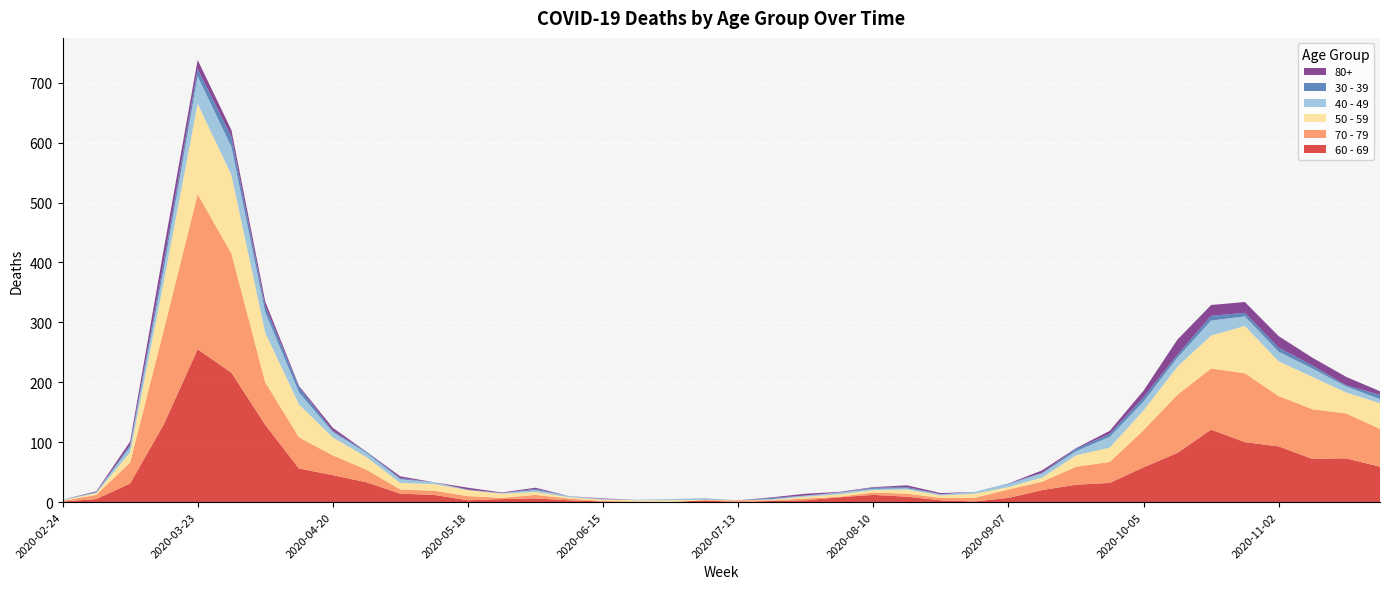

Reading left to right, transcribe all the data shown in this chart.

60 - 69: 1	5	31	130	255	216	129	56	45	33	14	12	3	5	6	3	1	0	0	3	0	2	3	8	12	9	3	1	7	20	29	32	58	82	121	100	93	72	73	59
70 - 79: 1	7	35	158	259	199	71	52	33	21	7	7	7	2	6	3	1	1	0	0	3	1	3	1	4	5	4	6	14	14	30	35	62	97	102	115	84	83	75	63
50 - 59: 1	3	17	81	151	131	83	55	30	21	11	11	10	7	5	2	2	2	3	1	0	1	3	4	4	7	4	7	4	7	19	24	33	47	55	79	58	54	35	43
40 - 49: 1	1	9	21	46	47	34	20	9	7	6	3	0	1	3	2	1	1	2	1	0	1	2	3	2	2	2	3	5	7	7	18	15	15	25	16	16	14	10	7
30 - 39: 0	1	3	12	12	17	10	9	2	2	2	0	1	0	2	0	0	0	0	1	0	2	0	0	2	2	0	0	1	1	4	5	7	5	8	6	7	5	2	7
80+: 0	1	6	21	15	11	8	2	5	0	3	0	3	1	2	0	1	0	0	0	0	1	3	1	1	3	2	0	0	4	1	5	11	25	18	18	19	13	14	6